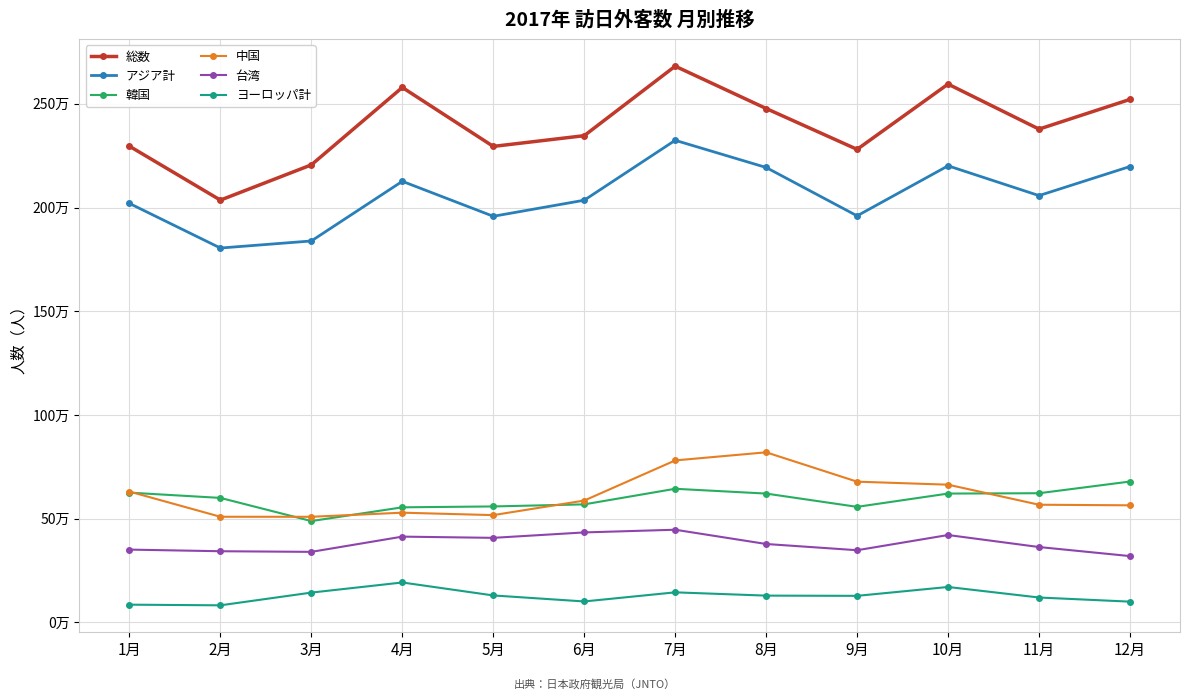

What are all the series names shown in the legend?

総数, アジア計, 韓国, 中国, 台湾, ヨーロッパ計